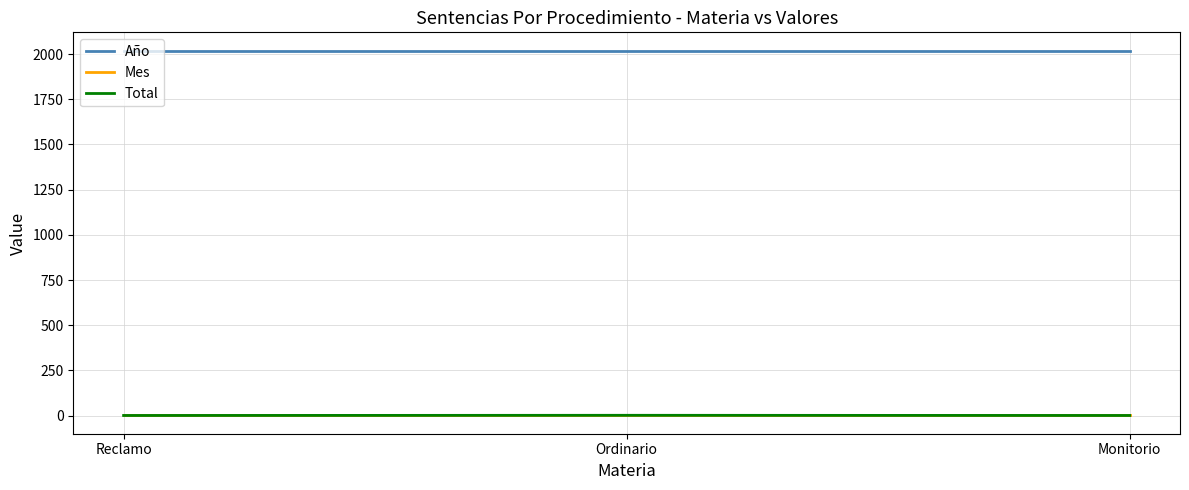

What are all the series names shown in the legend?

Año, Mes, Total